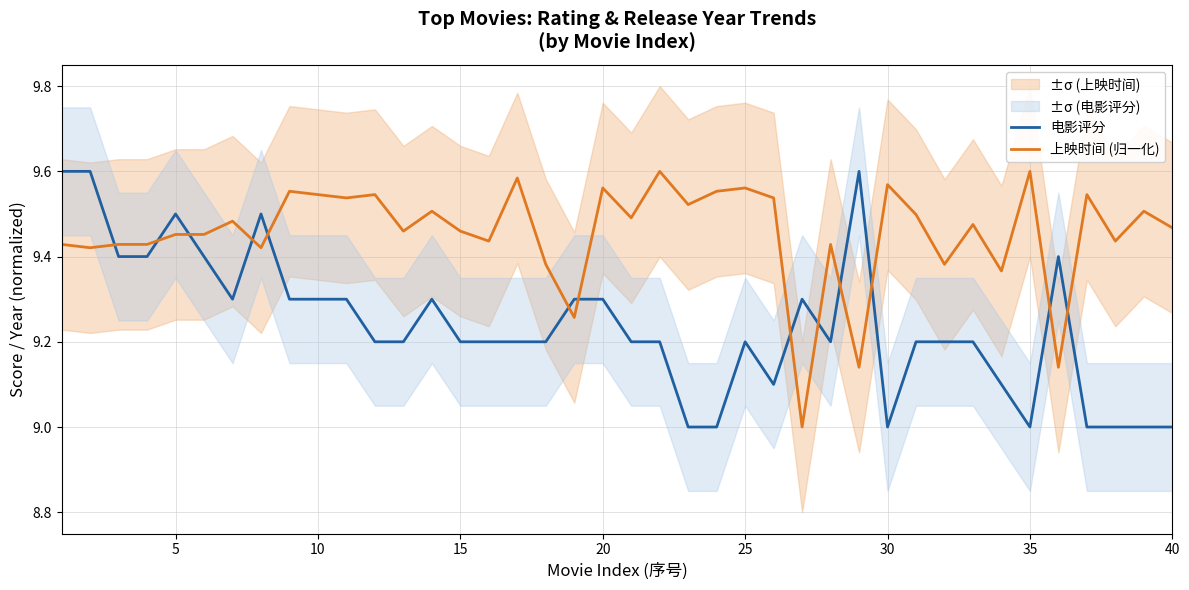

What are all the series names shown in the legend?

电影评分, 上映时间 (归一化)